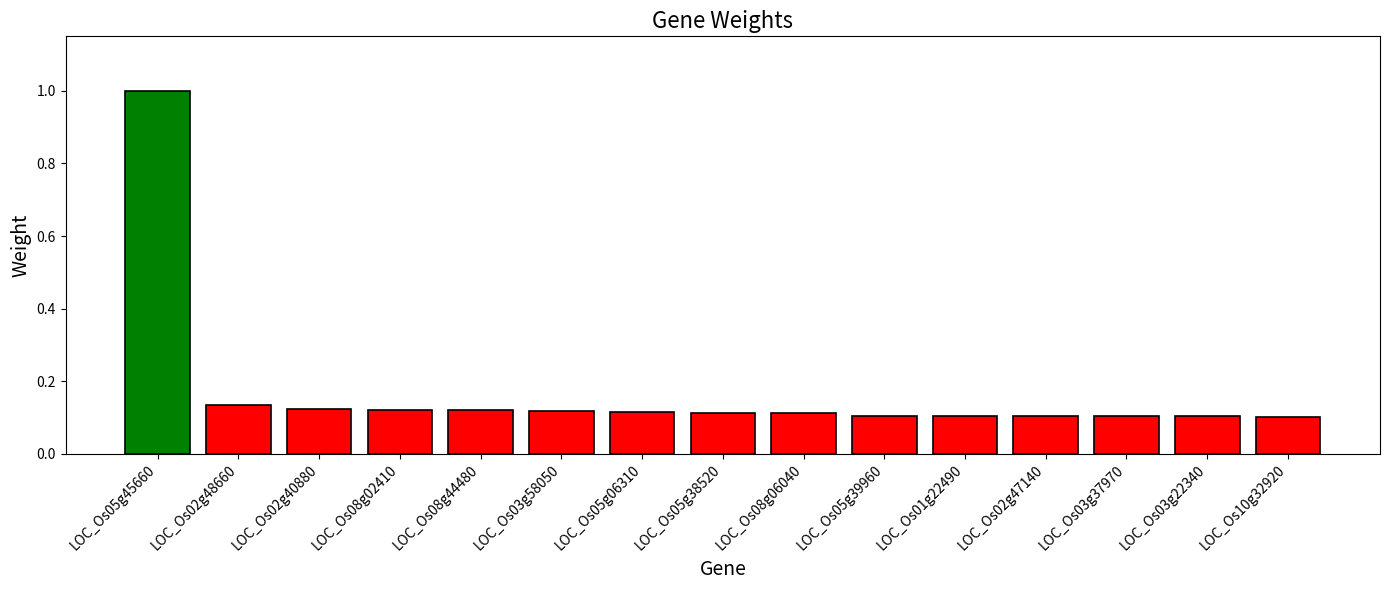

What is the sum of all values?

2.6